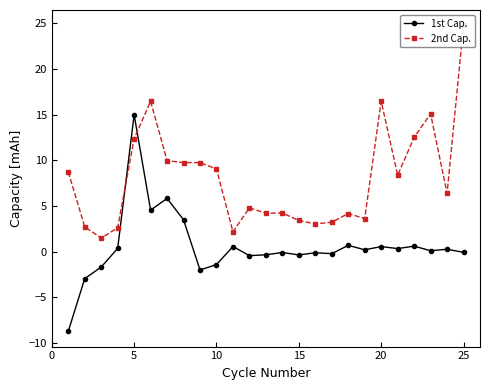

What is the difference between the maximum and minimum values in the 2nd Cap. series?

23.3